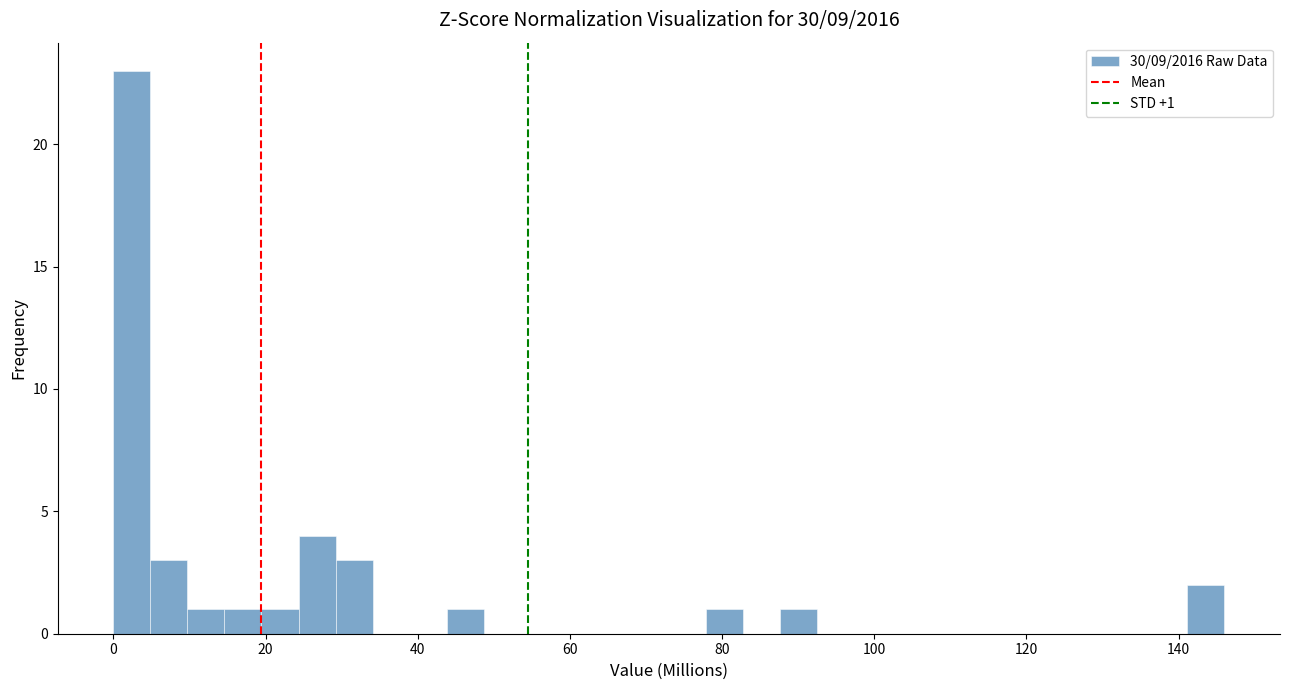

Read against the x-axis, roughly where is the centre of the tallest bar?

2